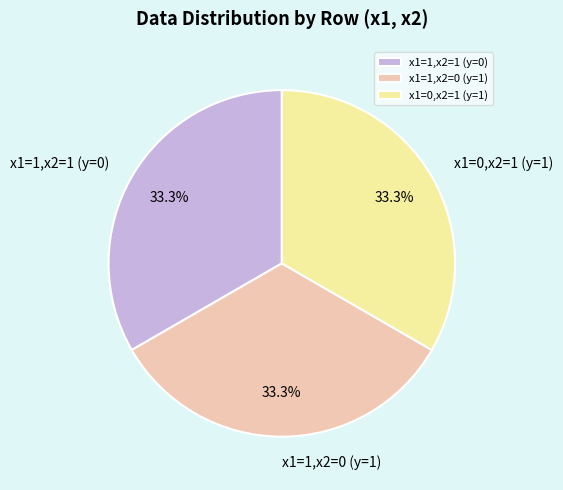

Is x1=0,x2=1 (y=1) the majority of the pie?

No